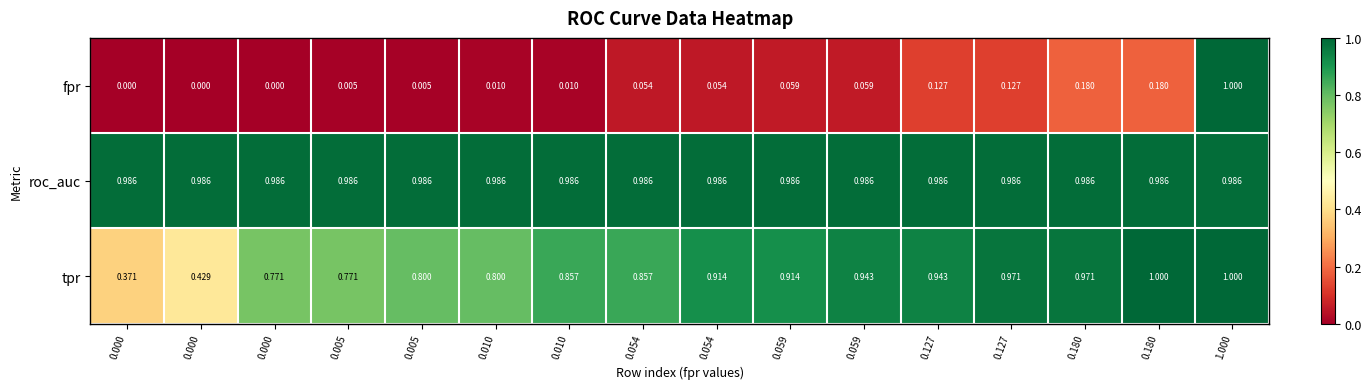

List the series in order of their overall mean, highest first.

roc_auc, tpr, fpr